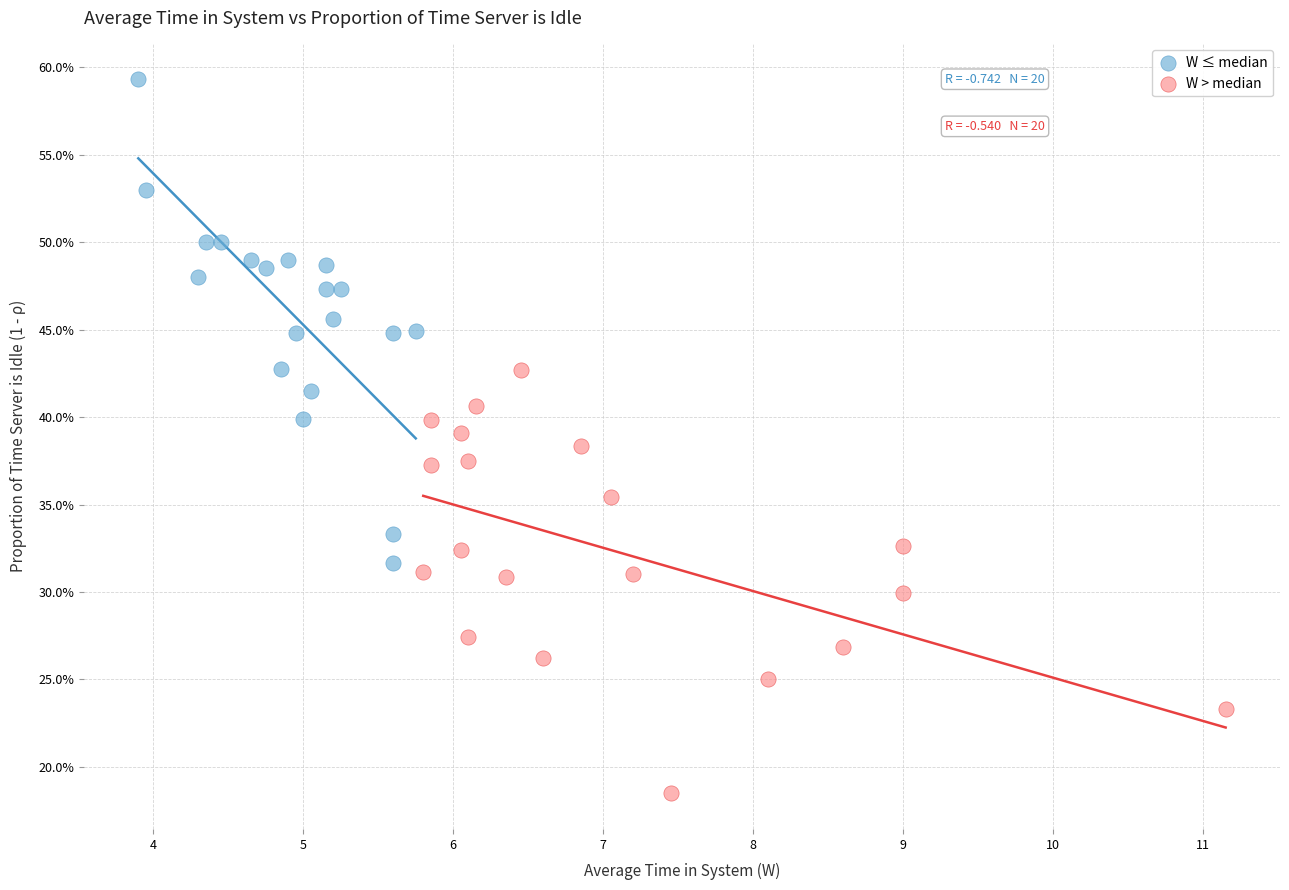

Which series contains the highest Y value?

W ≤ median